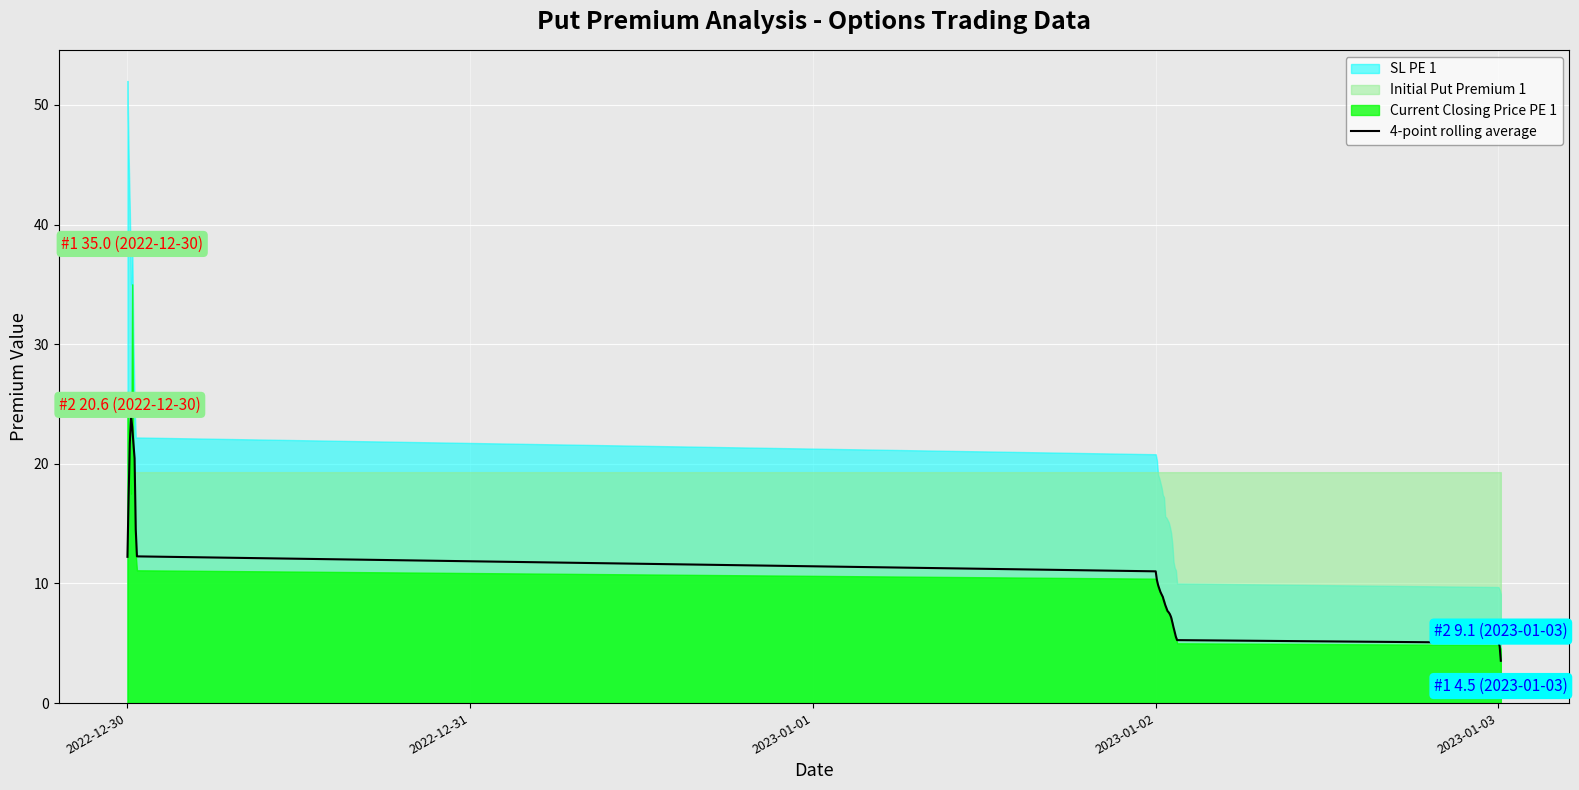

What is the sum of all values?

333.0